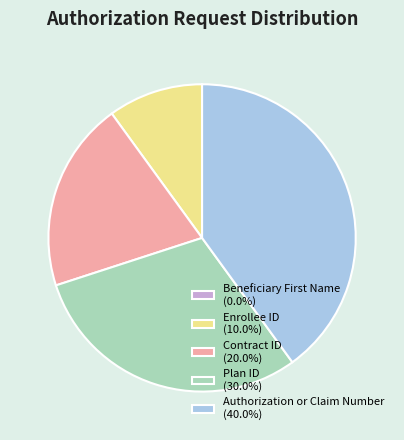

Does Contract ID represent more than half of the total?

No